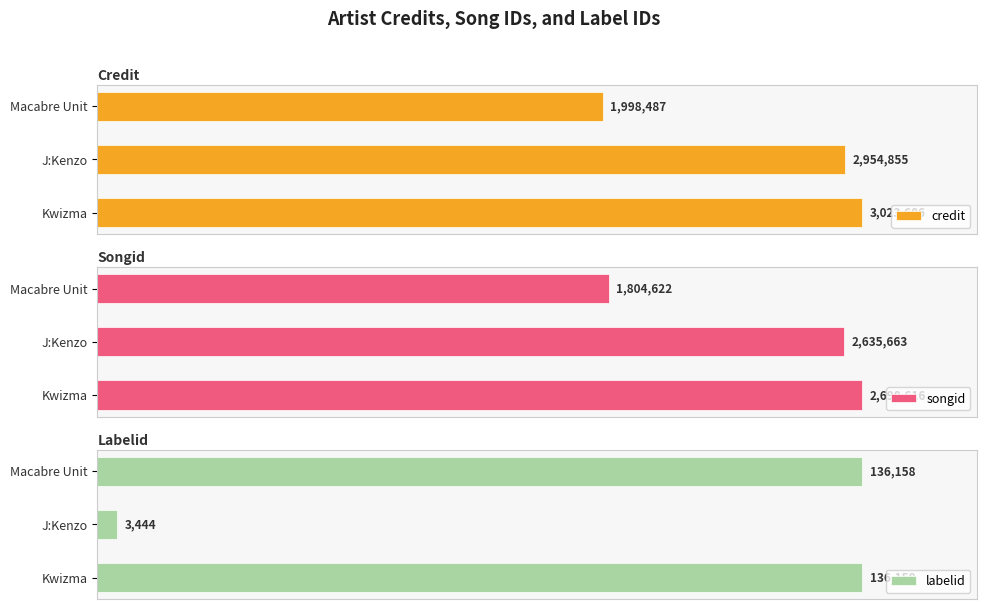

Rank the categories by credit value from highest to lowest.

Kwizma, J:Kenzo, Macabre Unit